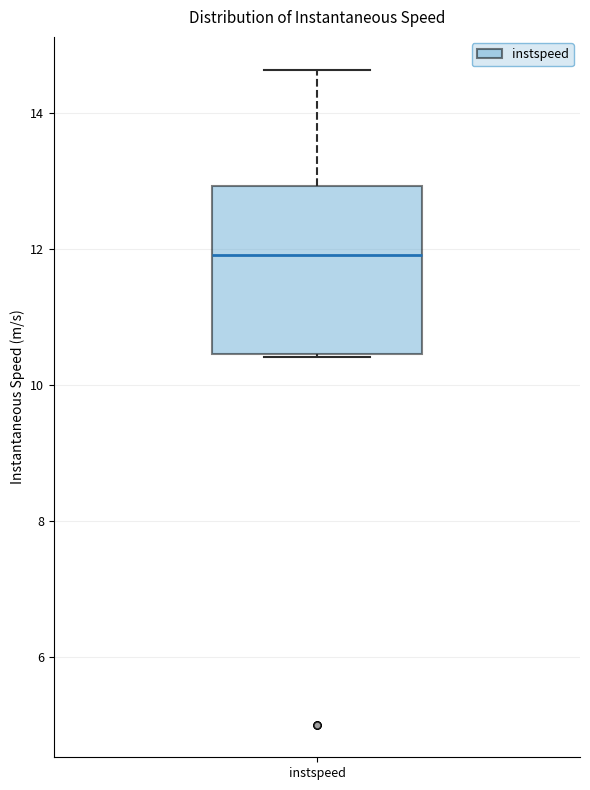

Read this box plot against the y-axis: the position of the median line, the range covered by the box, and the ends of both whiskers. The values are not printed on the chart, so give them approximately, as read against the axis.

median 12.0, box 10.4 to 13.0, whiskers 10.4 to 14.6